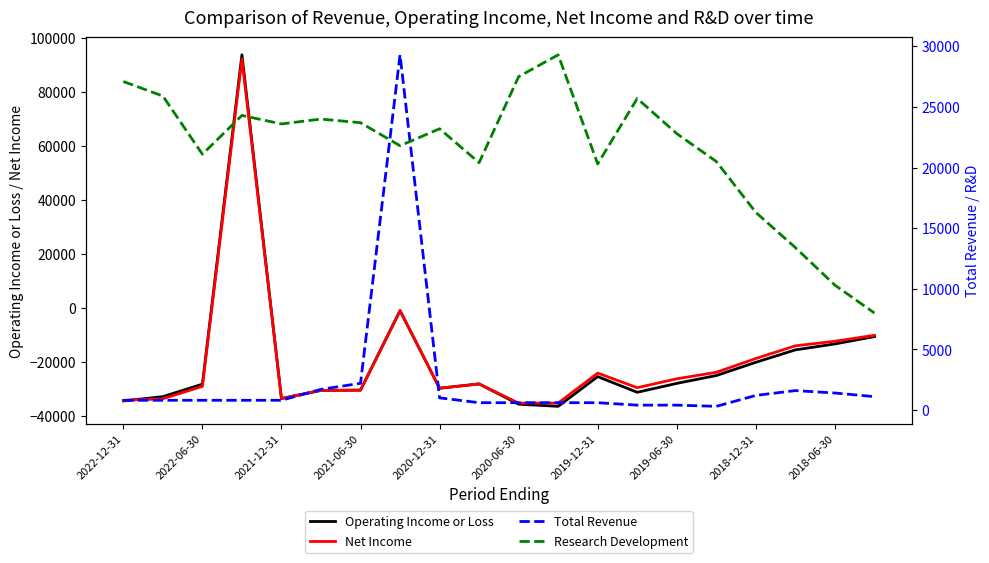

The value of Net Income at 2021-12-31 is -48337. True or false?

False